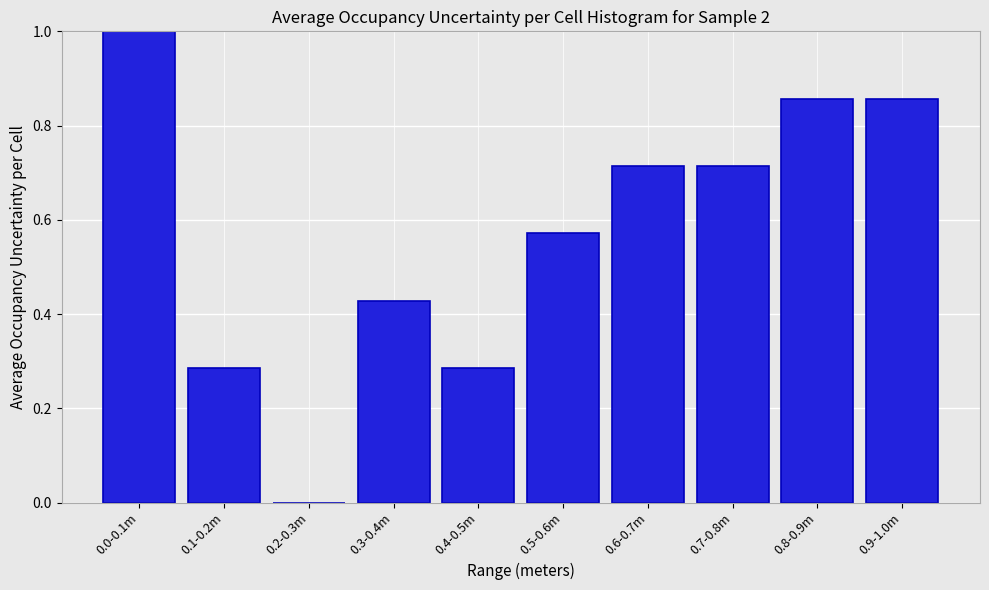

What is the change in value from 0.1-0.2m to 0.2-0.3m?

-0.3